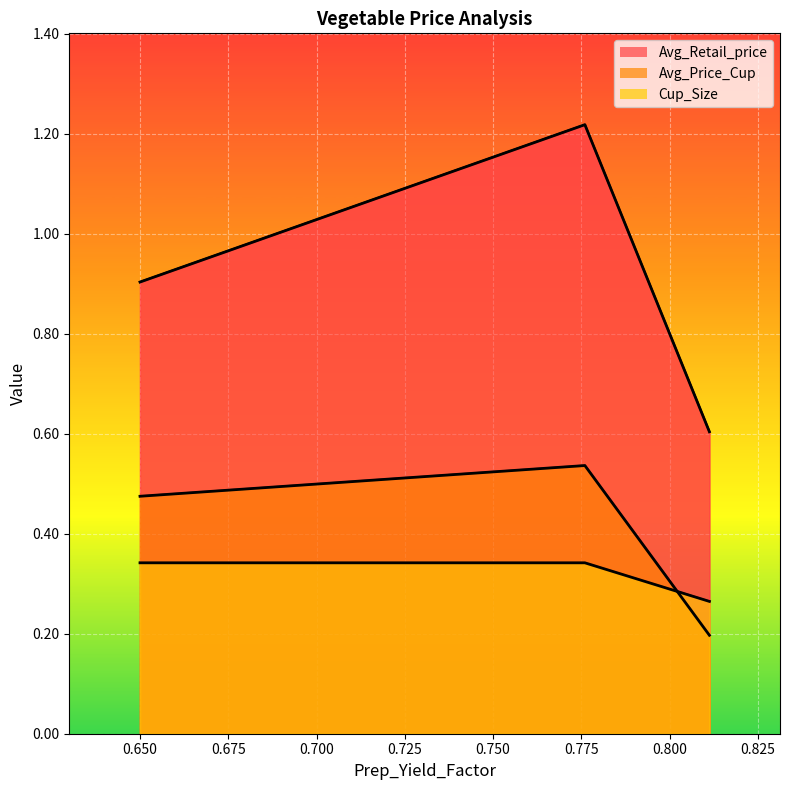

At which category is the sum across all series the highest?

0.7760271628907691